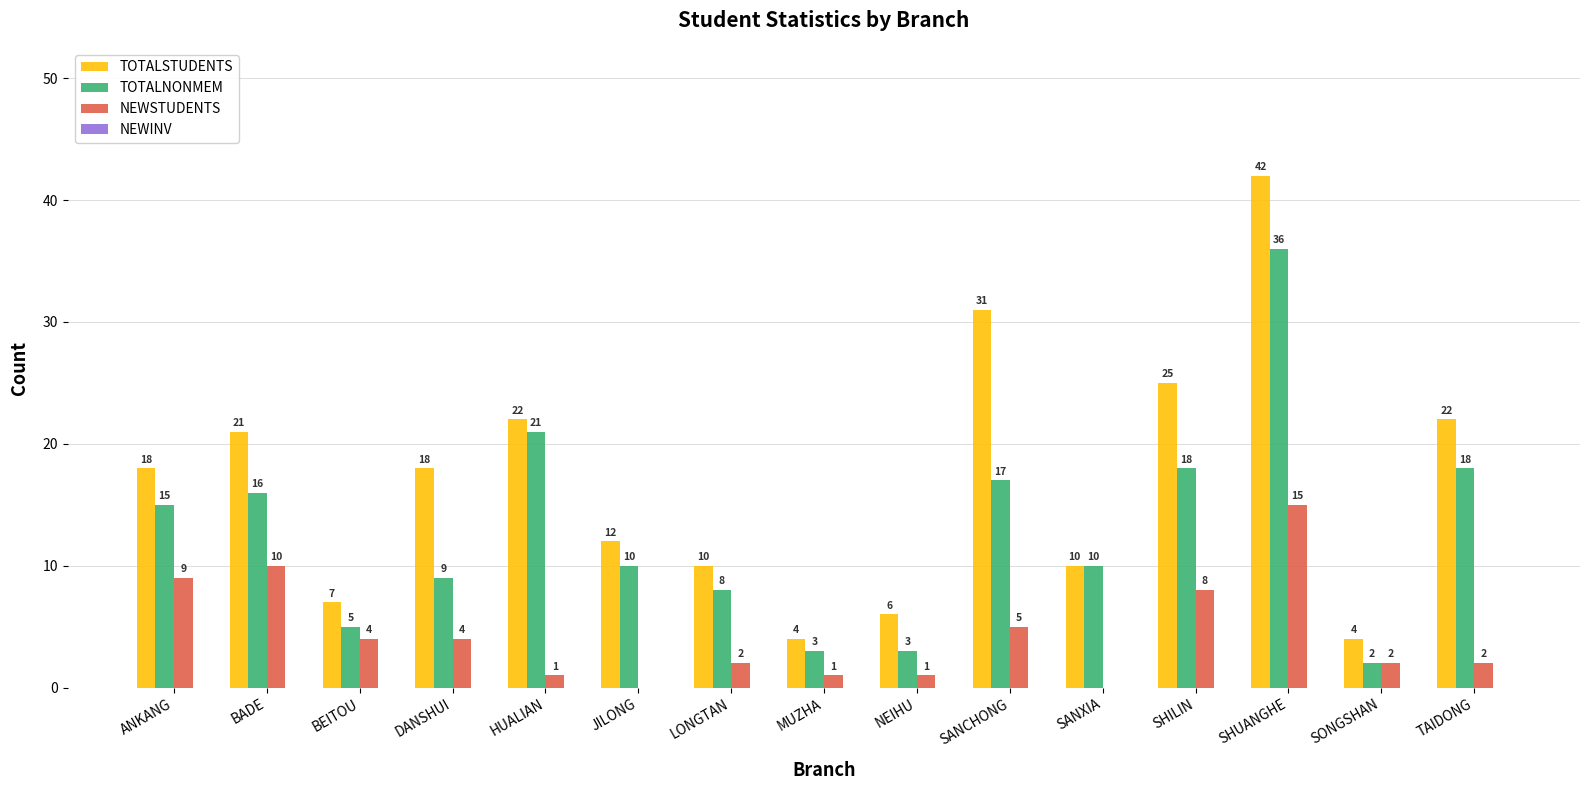

Which series changed the most between BEITOU and HUALIAN?

TOTALNONMEM